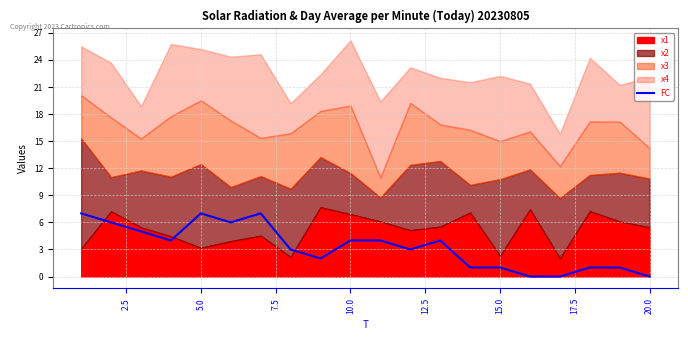

Reading left to right, extract all data points from this chart.

7	6	5	4	7	6	7	3	2	4	4	3	4	1	1	0	0	1	1	0